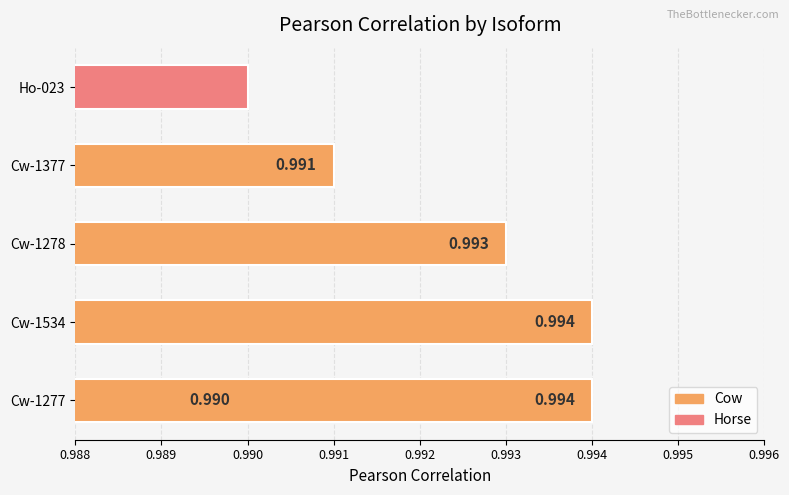

Which has a higher value, Ho-023 or Cw-1278?

Cw-1278